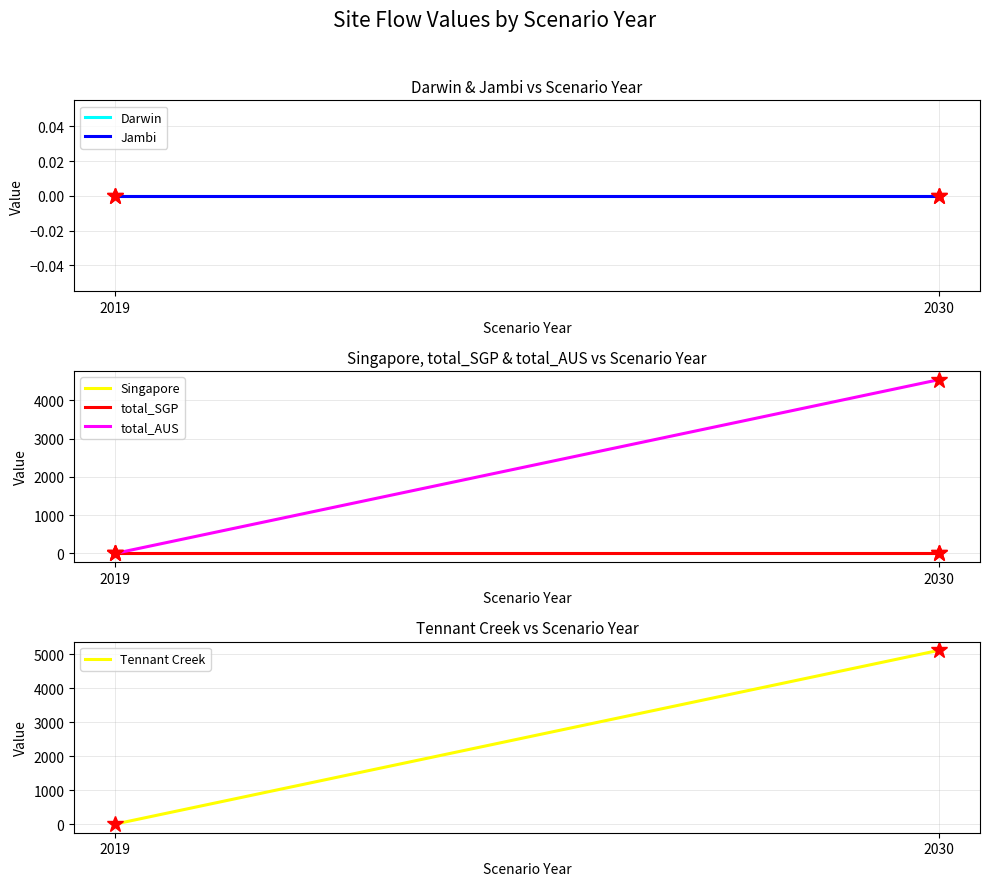

What are all the series names shown in the legend?

Darwin, Jambi, Singapore, total_SGP, total_AUS, Tennant Creek